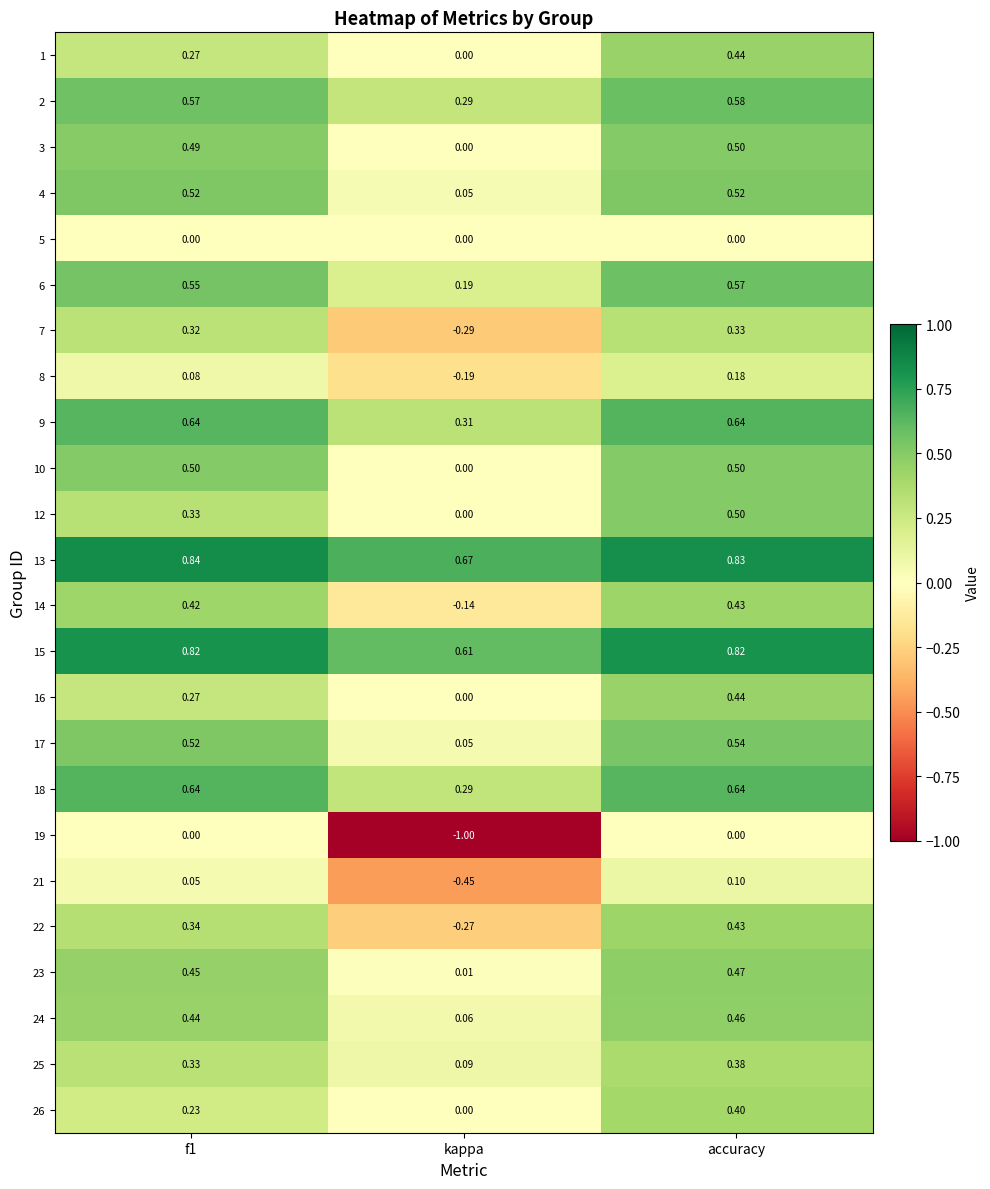

How many categories are shown in the chart?

3